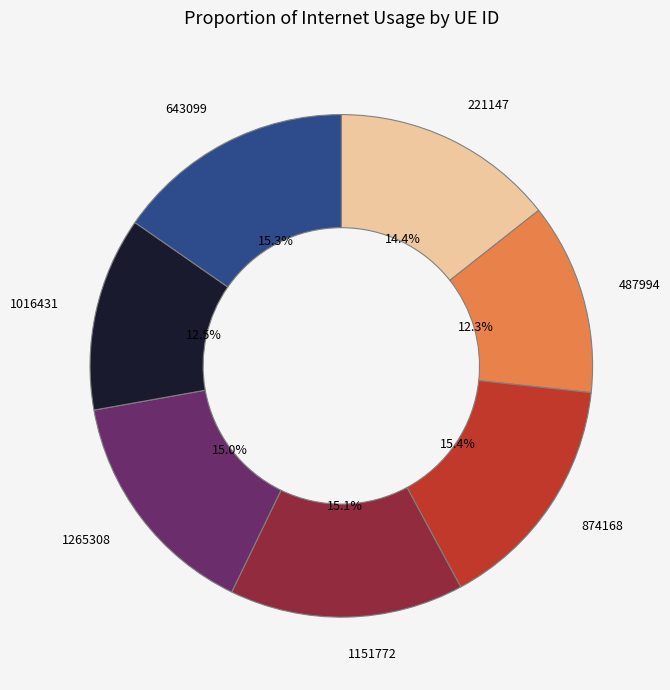

How many segments does this pie chart have?

7